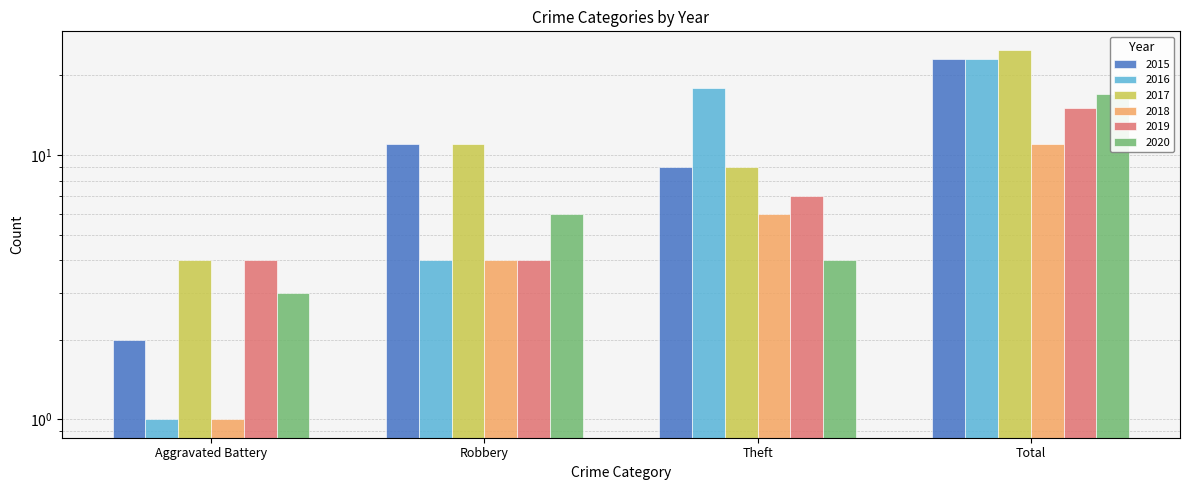

How many series are shown in this chart?

6